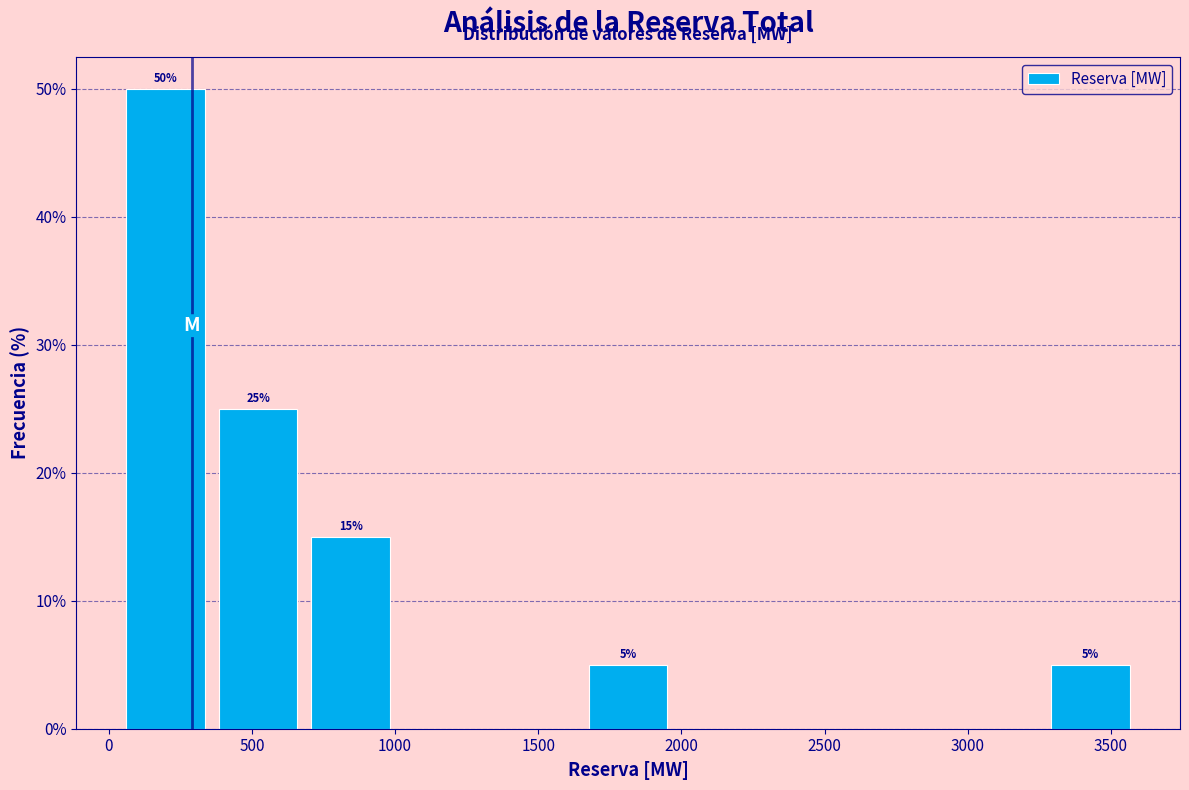

Over which range of the x-axis is the bar tallest?

50 to 350